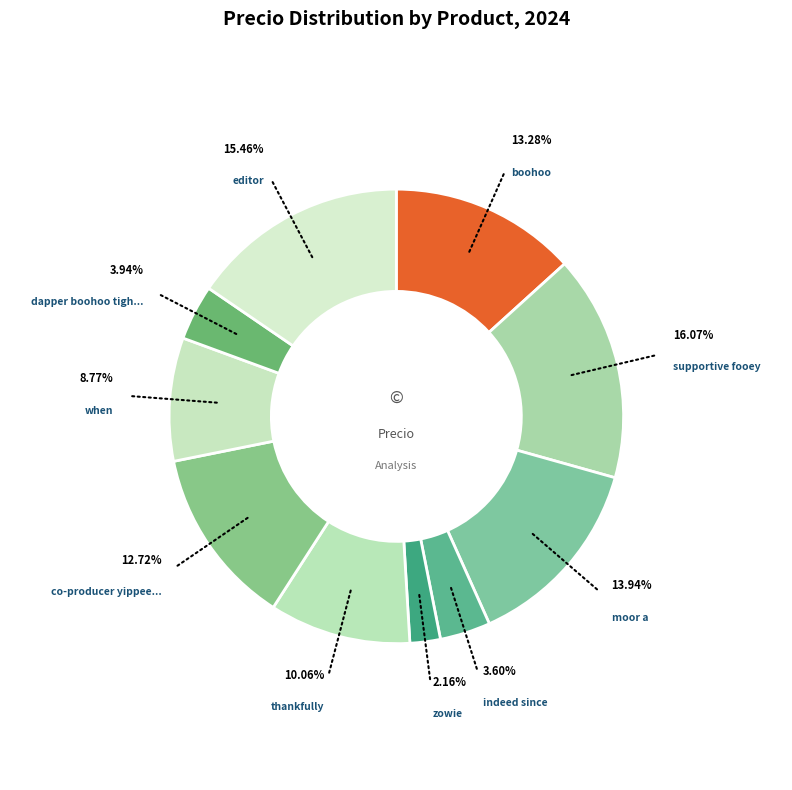

How many segments does this pie chart have?

10